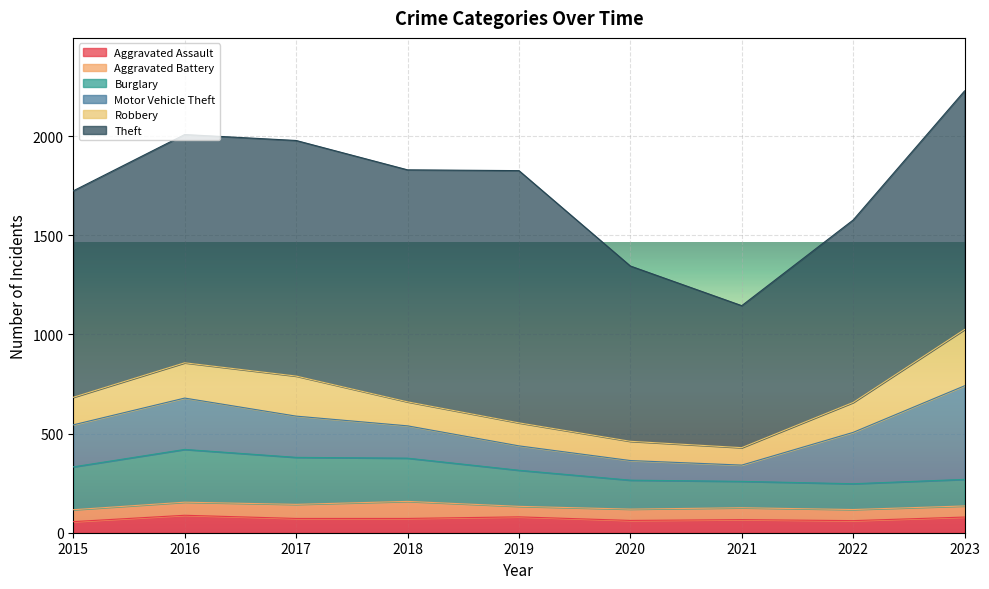

At how many categories does at least one series exceed 1164?

4